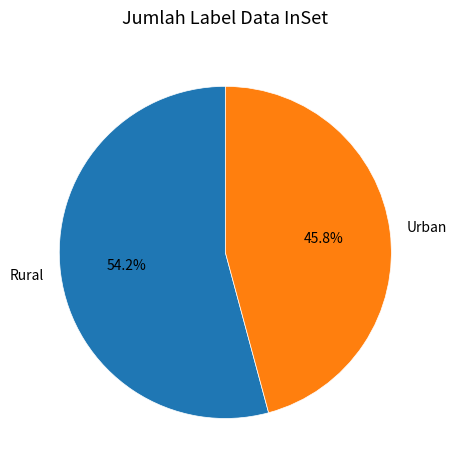

What is the largest slice in the pie chart?

Rural